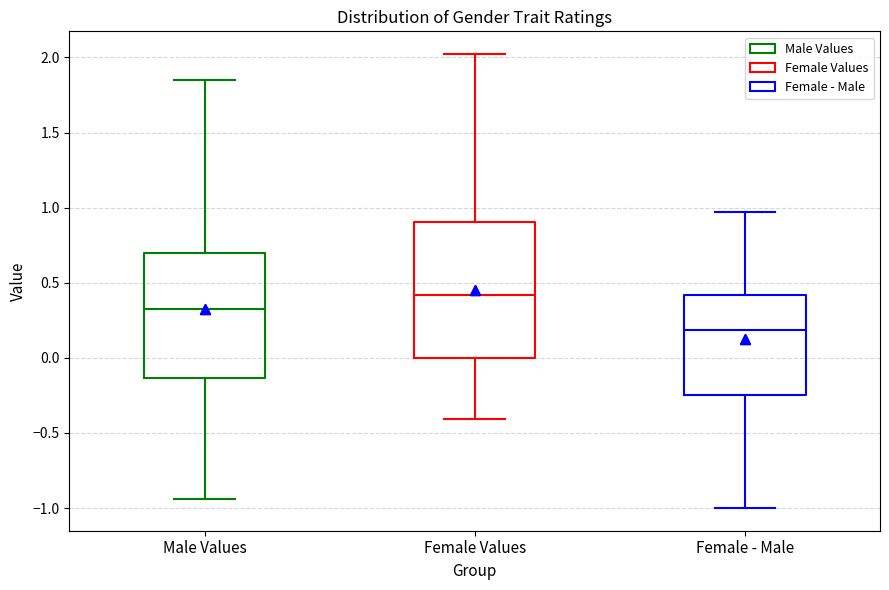

Where does the lower whisker of the box for Male Values end on the y-axis? The values are not printed on the chart, so give them approximately, as read against the axis.

-0.95